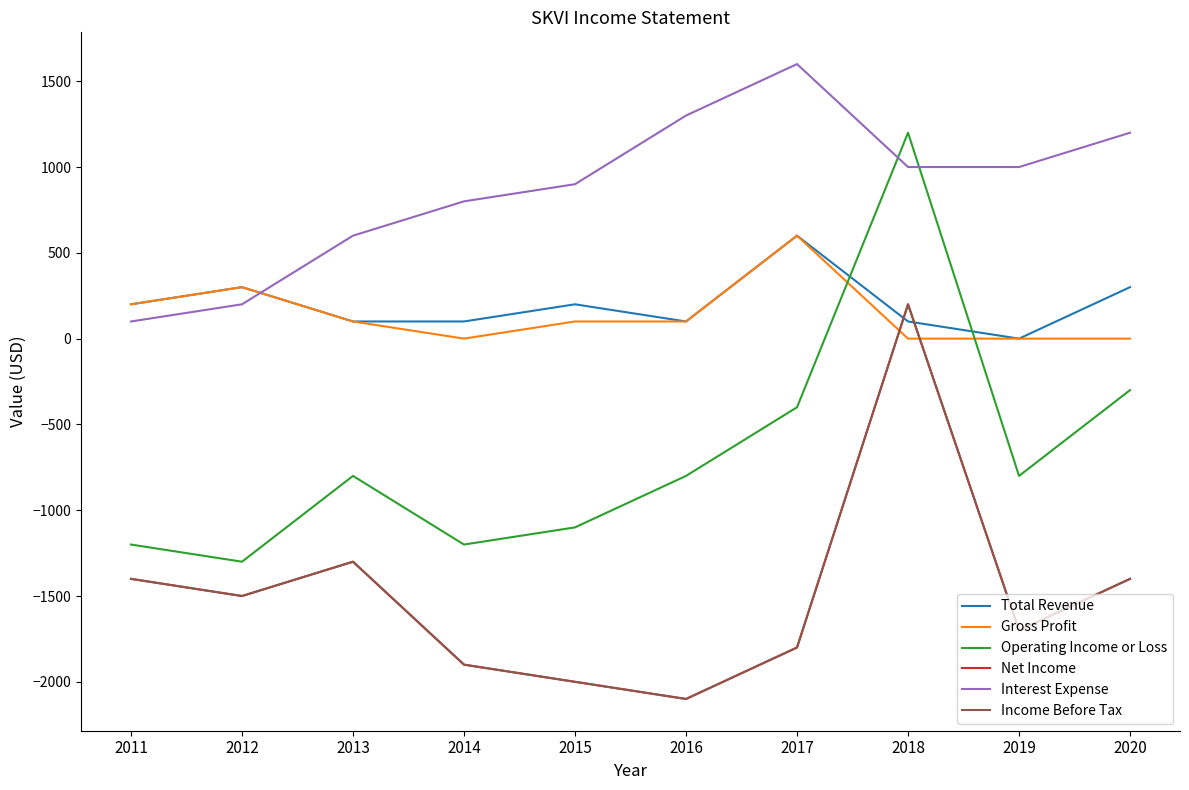

Does the chart have visible grid lines?

No